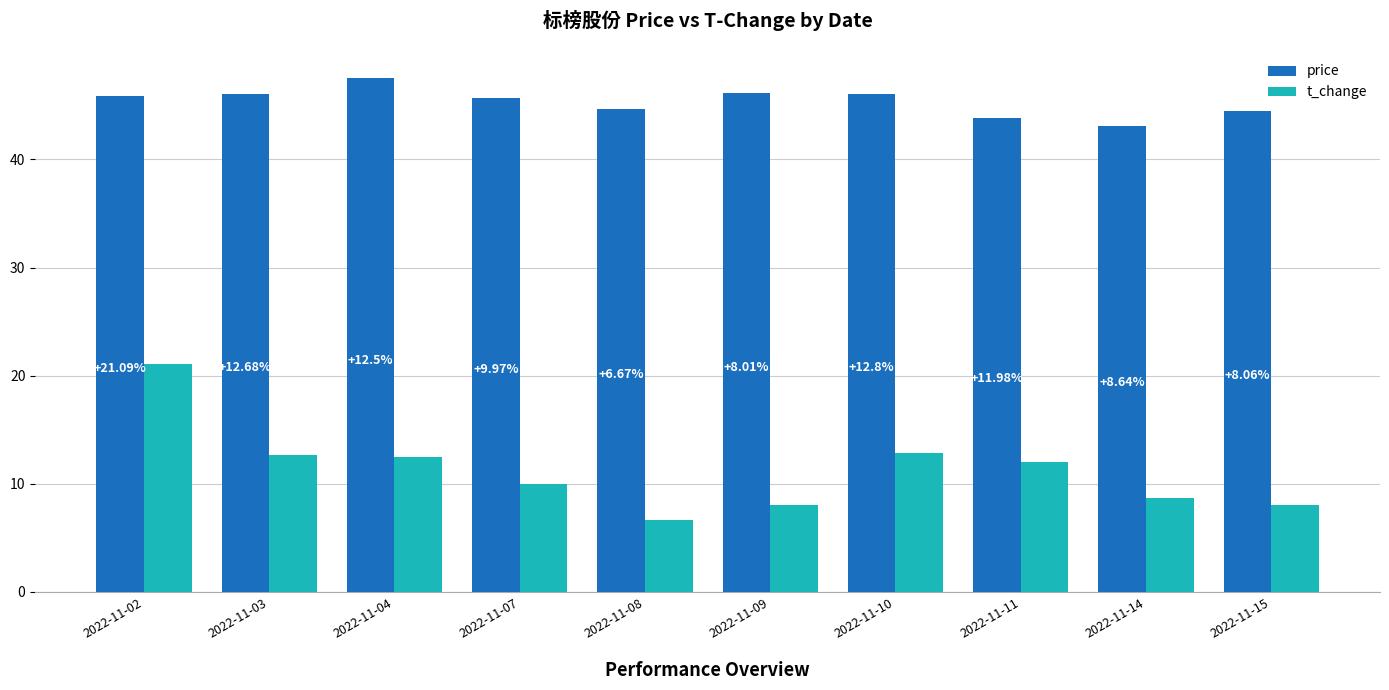

Reading left to right, list all the values displayed in this chart.

price: 2022-11-02=45.9	2022-11-03=46.1	2022-11-04=47.6	2022-11-07=45.7	2022-11-08=44.7	2022-11-09=46.2	2022-11-10=46.1	2022-11-11=43.8	2022-11-14=43.1	2022-11-15=44.5
t_change: 2022-11-02=21.1	2022-11-03=12.7	2022-11-04=12.5	2022-11-07=10.0	2022-11-08=6.7	2022-11-09=8.0	2022-11-10=12.8	2022-11-11=12.0	2022-11-14=8.6	2022-11-15=8.1